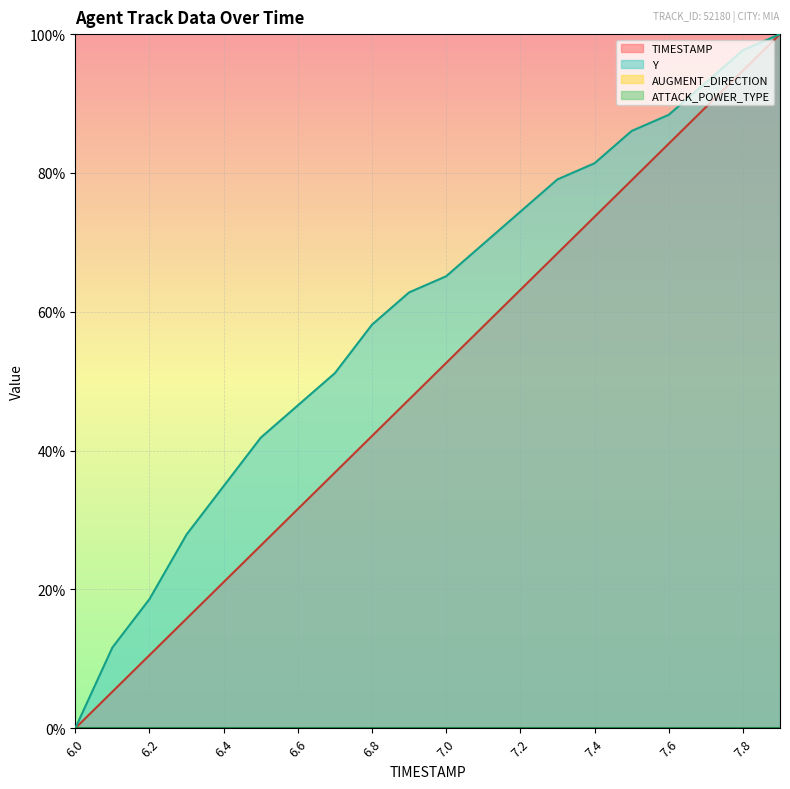

What is the spread (max minus min) of values at 6.5?

15.5